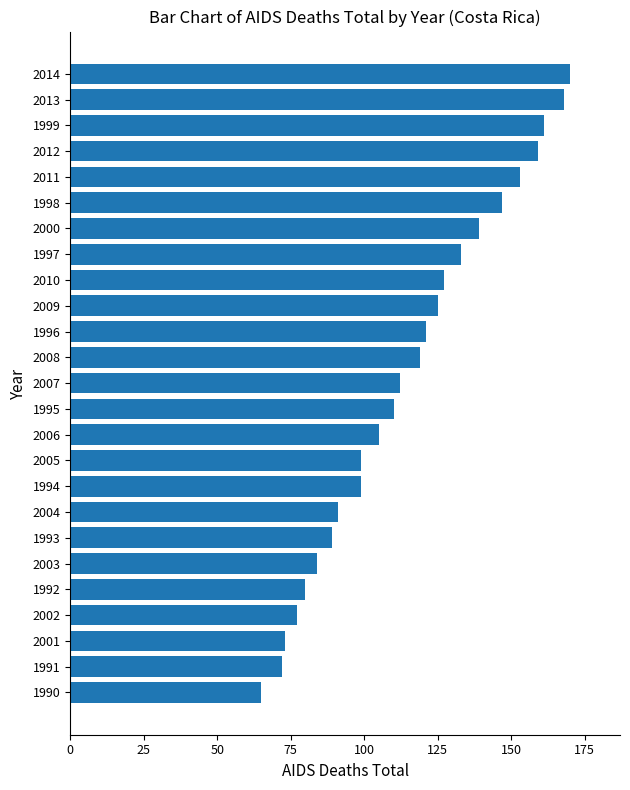

What is the difference between the maximum and minimum values?

105